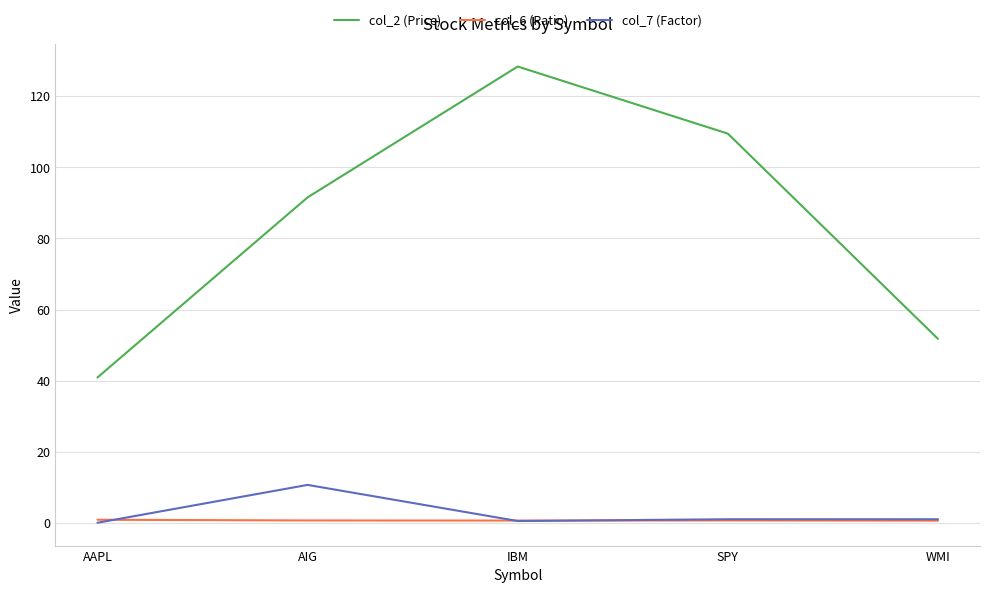

True or false: col_2 (Price) and col_7 (Factor) intersect in this chart.

False